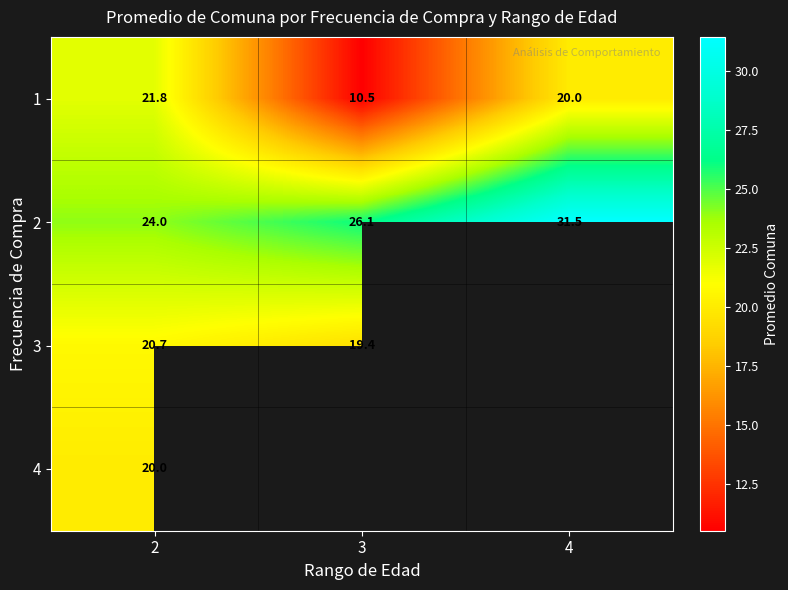

How many values in the 1 series are below 20?

1